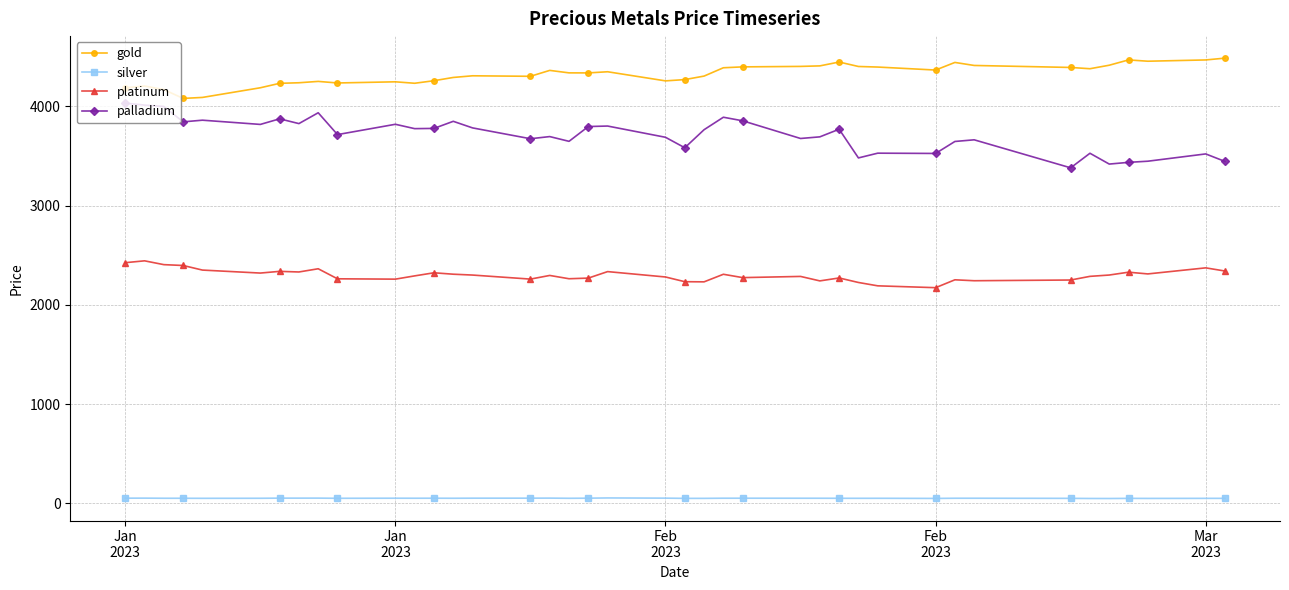

What is the maximum value for gold?

4485.8